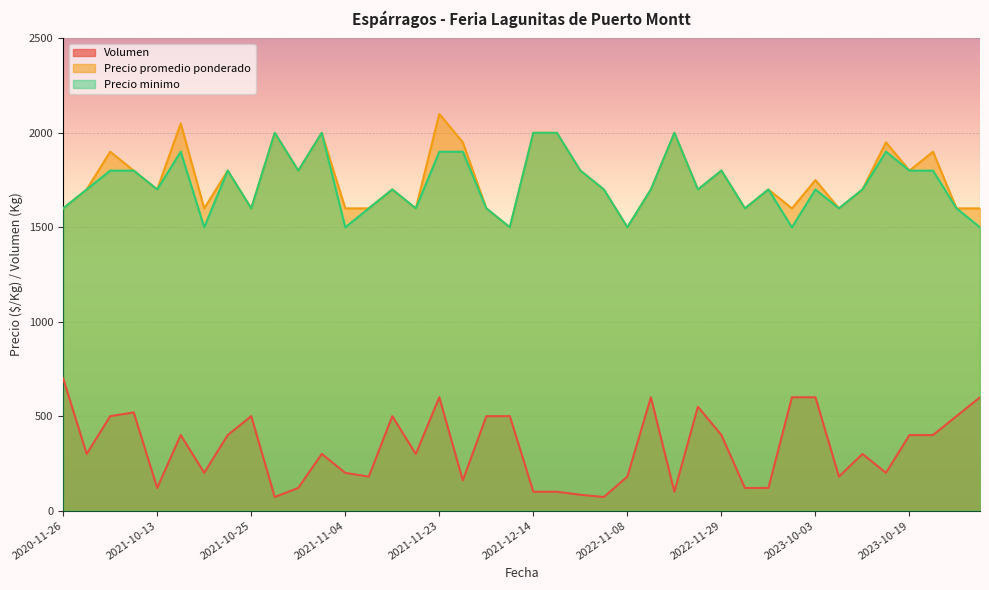

Reading right to left, transcribe all the data shown in this chart.

Volumen: 2023-11-08=600	2023-11-07=500	2023-10-23=400	2023-10-19=400	2023-10-16=200	2023-10-13=300	2023-10-06=180	2023-10-03=600	2022-12-09=600	2022-12-06=120	2022-11-30=120	2022-11-29=400	2022-11-14=550	2022-11-10=100	2022-11-09=600	2022-11-08=180	2022-11-03=72	2022-10-14=84	2022-10-04=100	2021-12-14=100	2021-12-10=500	2021-12-02=500	2021-11-29=160	2021-11-23=600	2021-11-18=300	2021-11-17=500	2021-11-09=180	2021-11-04=200	2021-10-29=300	2021-10-28=120	2021-10-27=72	2021-10-25=500	2021-10-22=400	2021-10-21=200	2021-10-19=400	2021-10-13=120	2021-10-04=520	2020-12-01=500	2020-11-27=300	2020-11-26=700
Precio promedio ponderado: 2023-11-08=1600	2023-11-07=1600	2023-10-23=1900	2023-10-19=1800	2023-10-16=1950	2023-10-13=1700	2023-10-06=1600	2023-10-03=1750	2022-12-09=1600	2022-12-06=1700	2022-11-30=1600	2022-11-29=1800	2022-11-14=1700	2022-11-10=2000	2022-11-09=1700	2022-11-08=1500	2022-11-03=1700	2022-10-14=1800	2022-10-04=2000	2021-12-14=2000	2021-12-10=1500	2021-12-02=1600	2021-11-29=1950	2021-11-23=2100	2021-11-18=1600	2021-11-17=1700	2021-11-09=1600	2021-11-04=1600	2021-10-29=2000	2021-10-28=1800	2021-10-27=2000	2021-10-25=1600	2021-10-22=1800	2021-10-21=1600	2021-10-19=2050	2021-10-13=1700	2021-10-04=1800	2020-12-01=1900	2020-11-27=1700	2020-11-26=1600
Precio minimo: 2023-11-08=1500	2023-11-07=1600	2023-10-23=1800	2023-10-19=1800	2023-10-16=1900	2023-10-13=1700	2023-10-06=1600	2023-10-03=1700	2022-12-09=1500	2022-12-06=1700	2022-11-30=1600	2022-11-29=1800	2022-11-14=1700	2022-11-10=2000	2022-11-09=1700	2022-11-08=1500	2022-11-03=1700	2022-10-14=1800	2022-10-04=2000	2021-12-14=2000	2021-12-10=1500	2021-12-02=1600	2021-11-29=1900	2021-11-23=1900	2021-11-18=1600	2021-11-17=1700	2021-11-09=1600	2021-11-04=1500	2021-10-29=2000	2021-10-28=1800	2021-10-27=2000	2021-10-25=1600	2021-10-22=1800	2021-10-21=1500	2021-10-19=1900	2021-10-13=1700	2021-10-04=1800	2020-12-01=1800	2020-11-27=1700	2020-11-26=1600